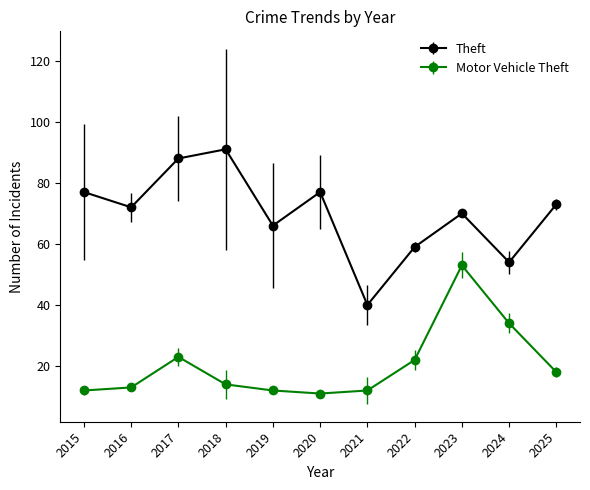

What is the average value of the Motor Vehicle Theft series?

20